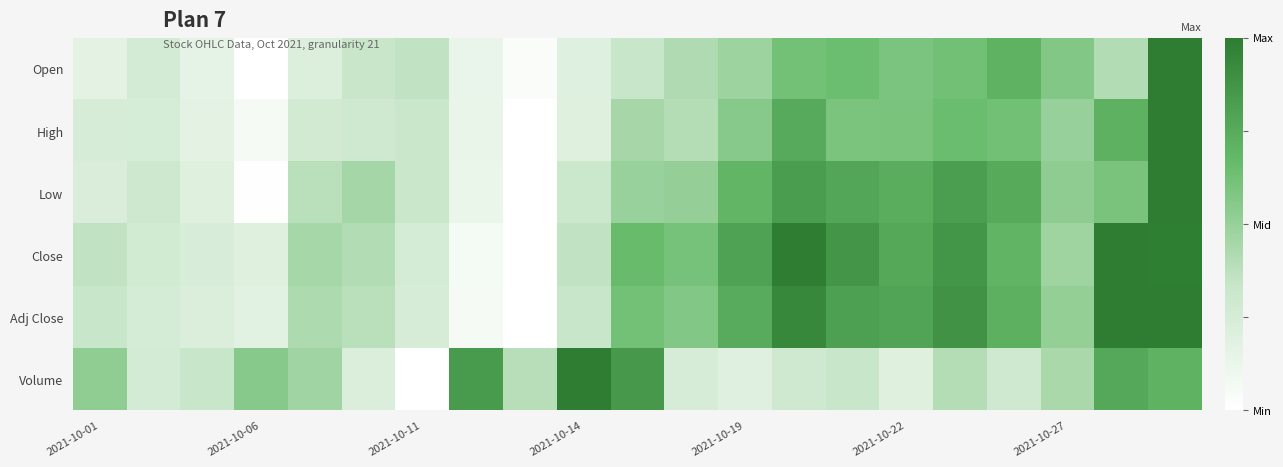

How many data points does each series have?

21